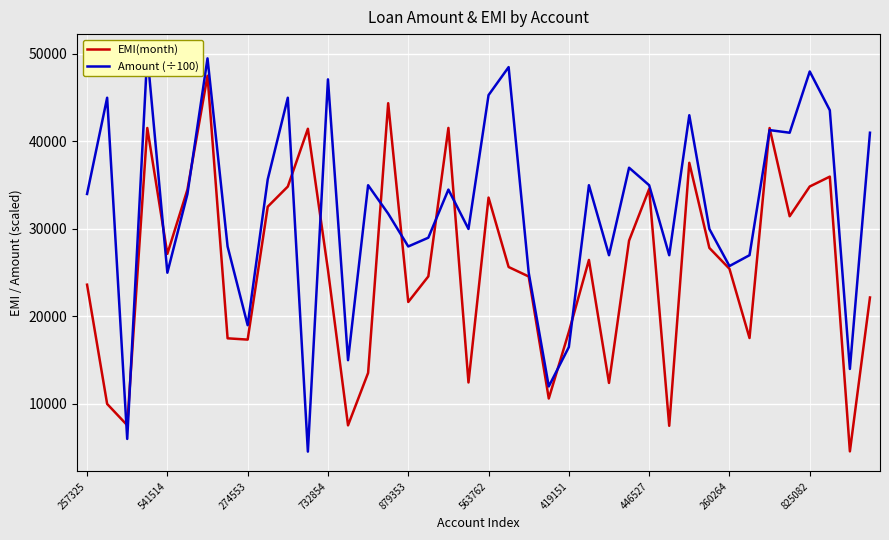

Which series ends up on top after the final intersection of Amount (÷100) and EMI(month)?

Amount (÷100)